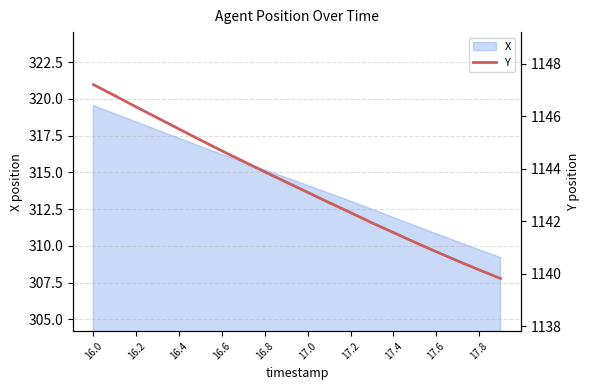

The value of X at 17.8 is 538.3. True or false?

False